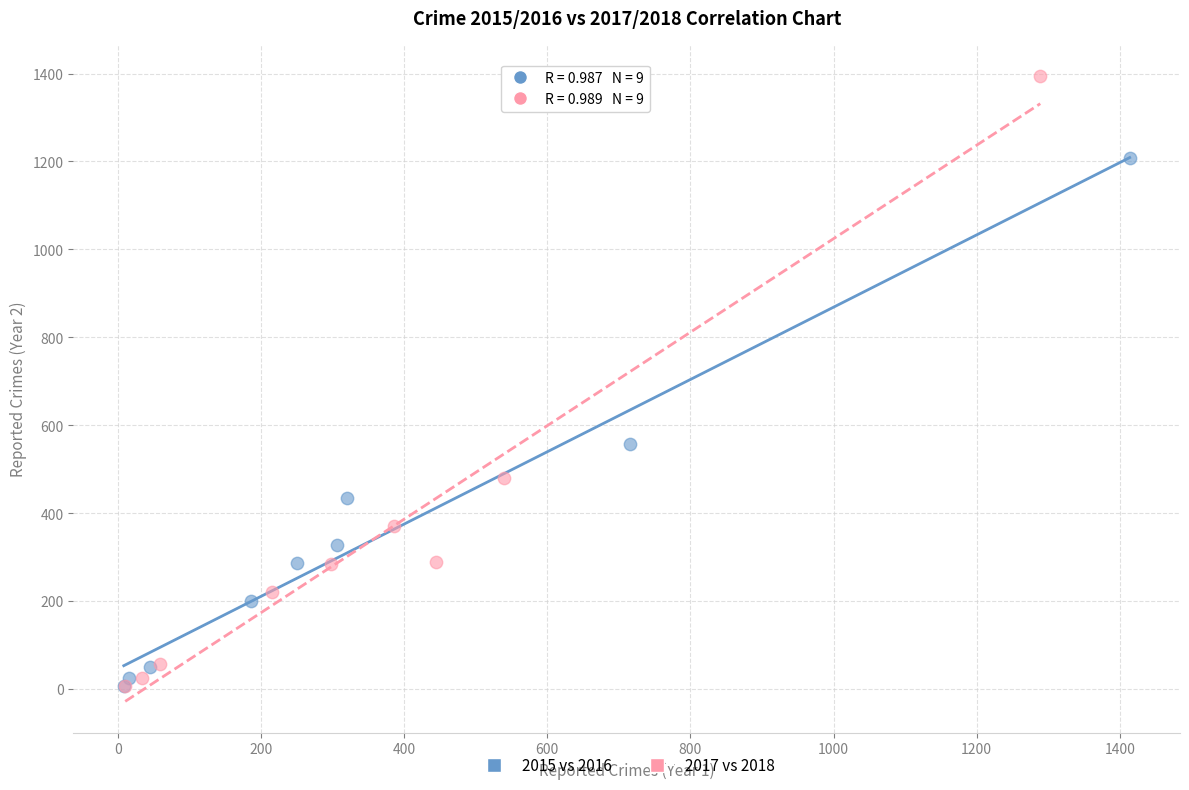

Which series has the widest spread of Y values?

2017 vs 2018